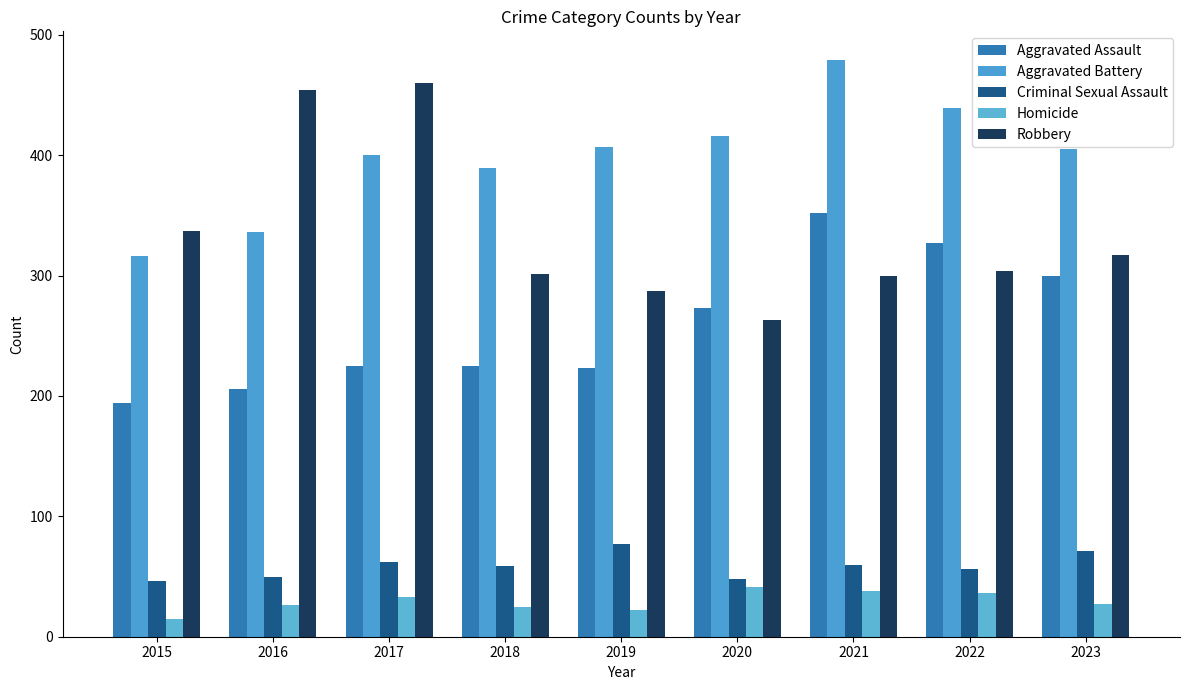

How many groups of bars are there?

9